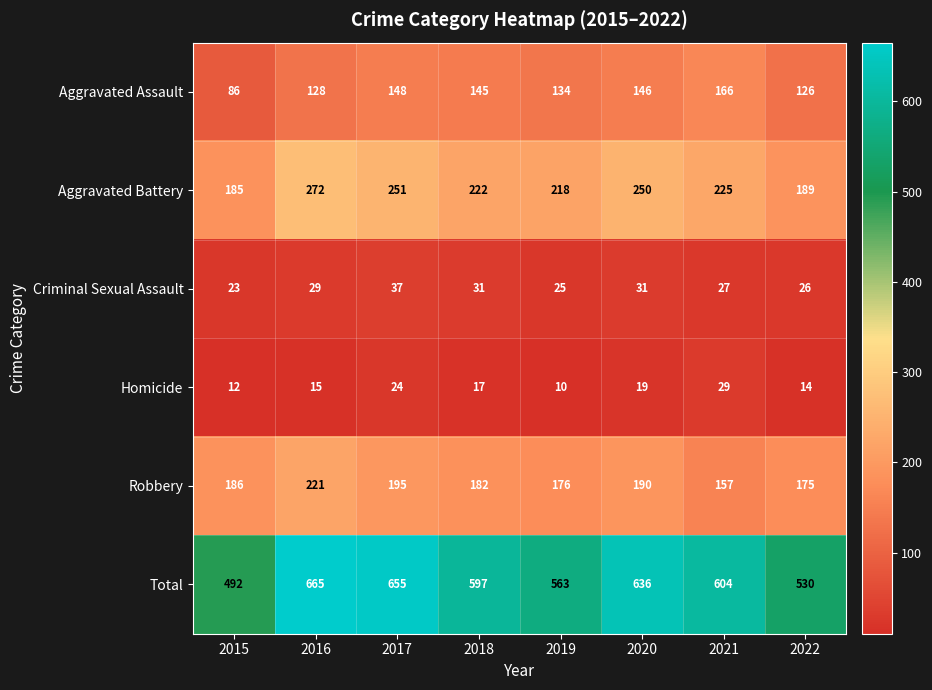

How many data points in Aggravated Assault are less than 145?

4